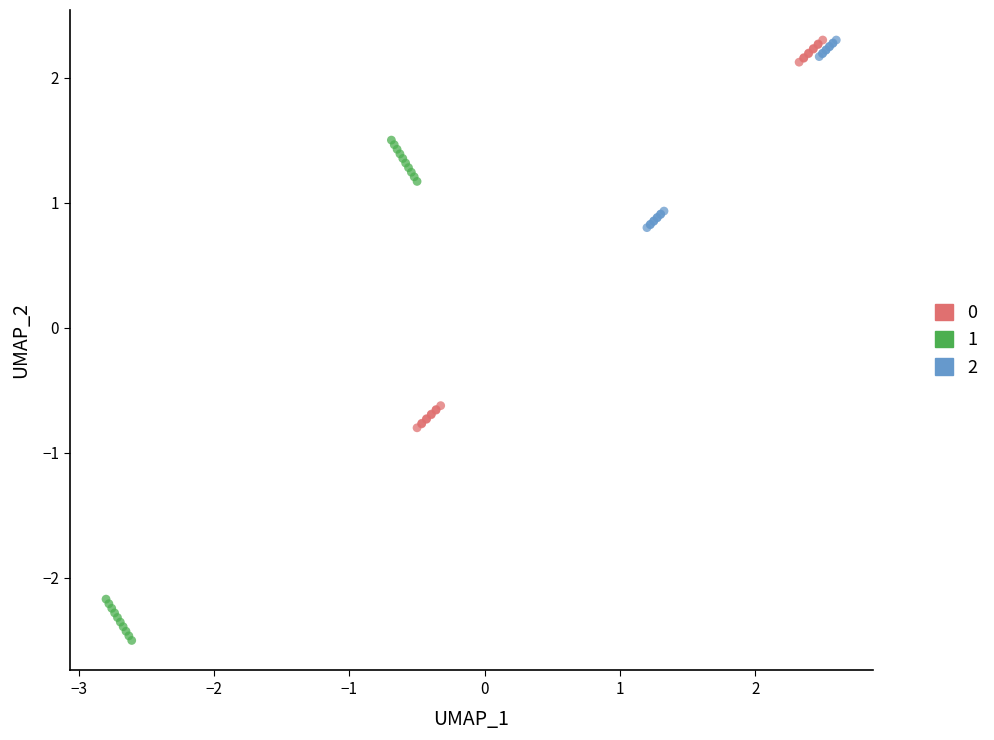

What are all the series names shown in the legend?

0, 1, 2